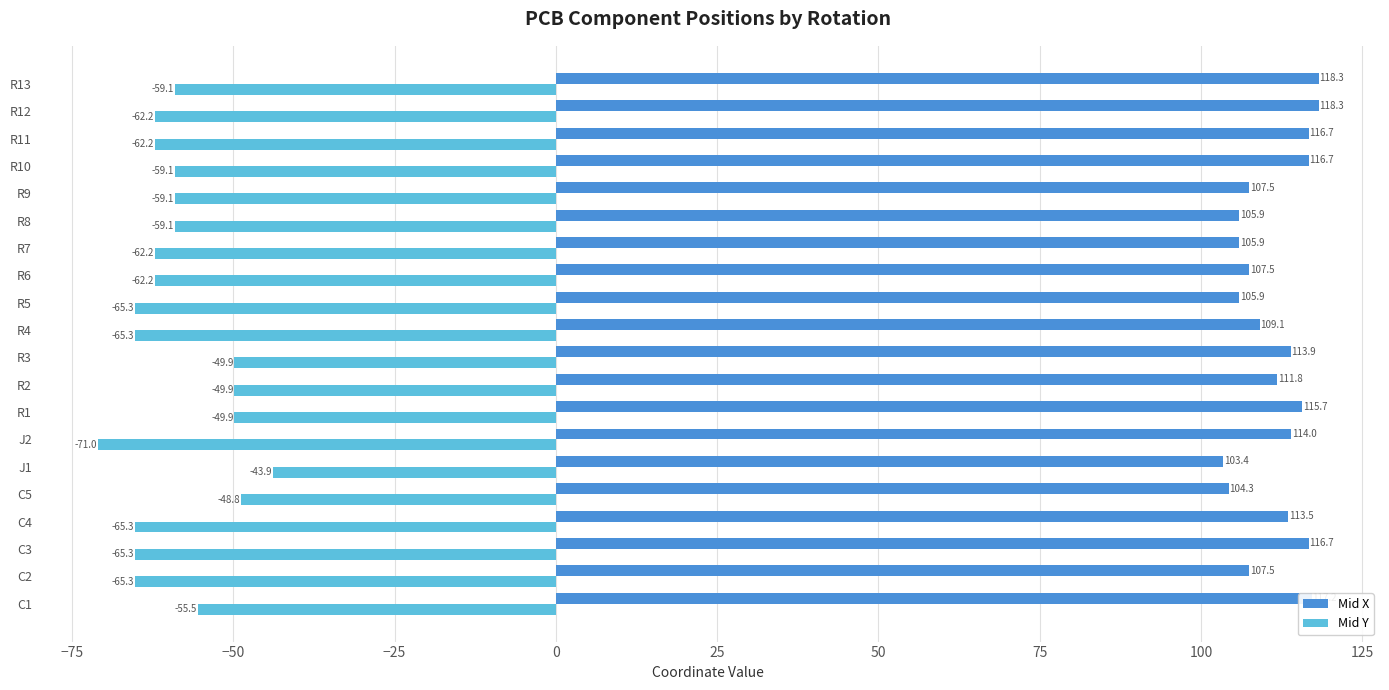

Which series has the largest total across all categories?

Mid X